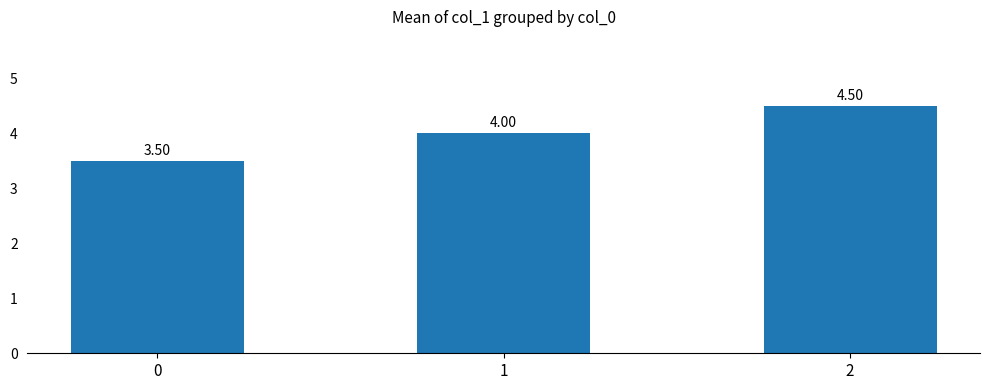

What is the minimum value shown in the chart?

3.5